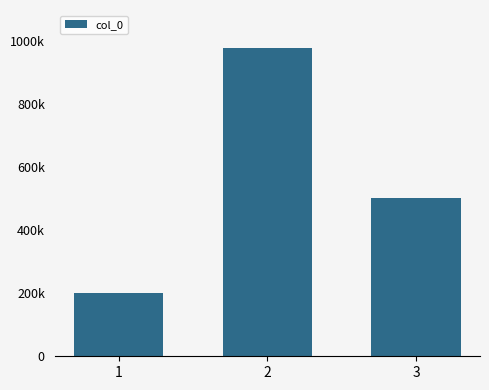

Reading left to right, extract all data points from this chart.

199742	979017	502904